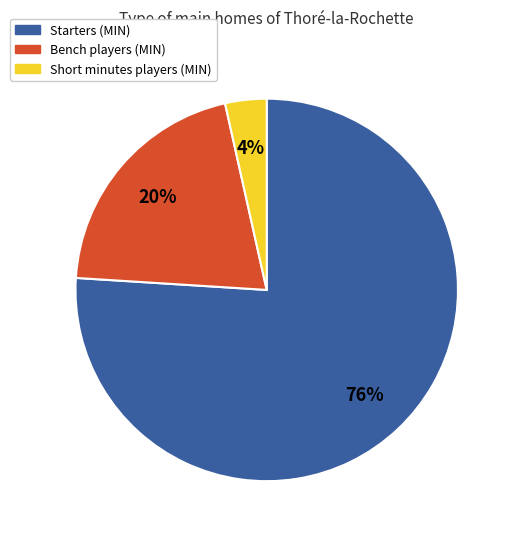

To the nearest percent, what is the average slice percentage?

33%